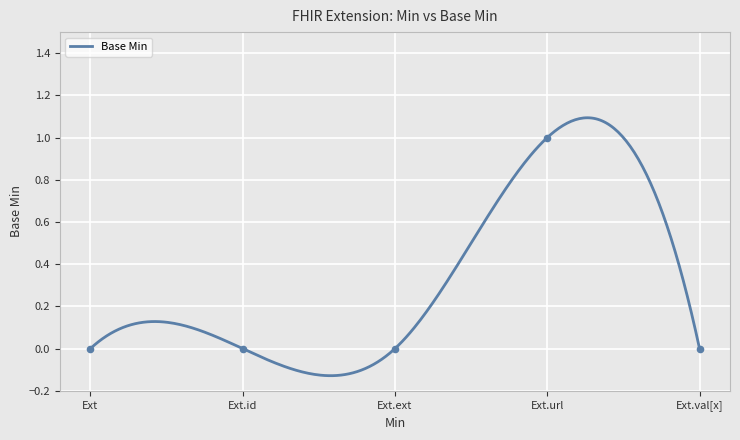

What is the change in value from Ext.ext to Ext.url?

+1